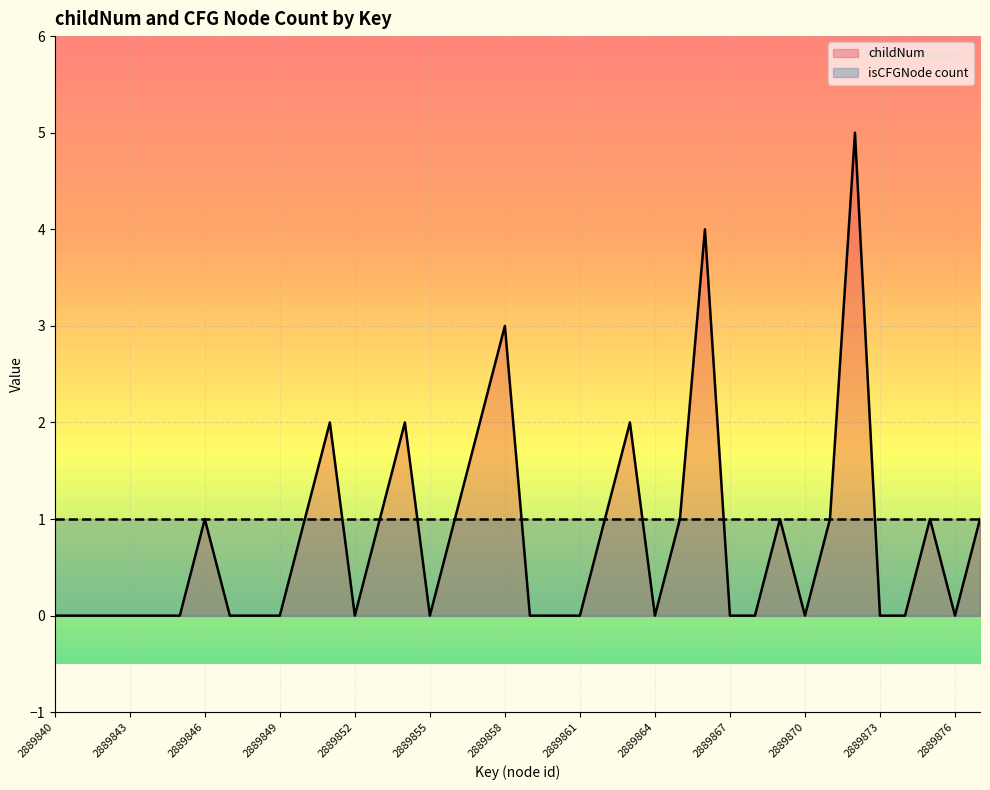

What is the difference between the maximum and minimum values?

5